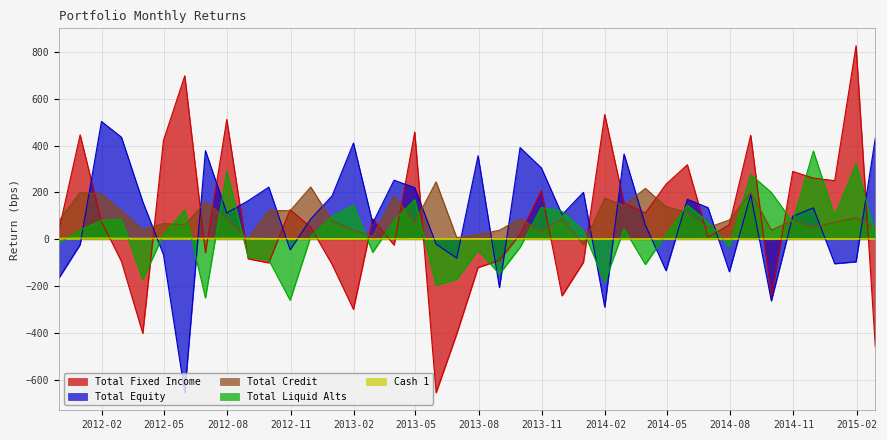

How many values in the Total Fixed Income series exceed 61?

20